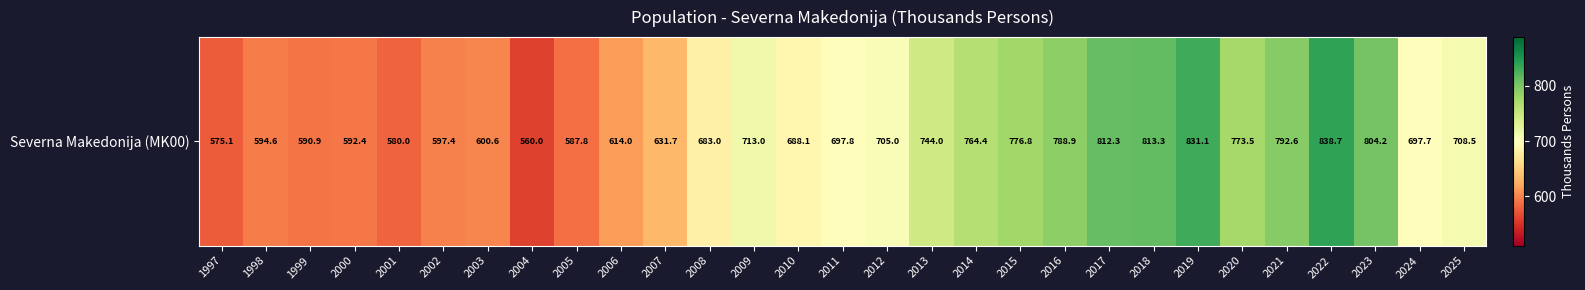

Reading left to right, list all the values displayed in this chart.

575.1	594.6	590.9	592.4	580.0	597.4	600.6	560.0	587.8	614.0	631.7	683.0	713.0	688.1	697.8	705.0	744.0	764.4	776.8	788.9	812.3	813.3	831.1	773.5	792.6	838.7	804.2	697.7	708.5